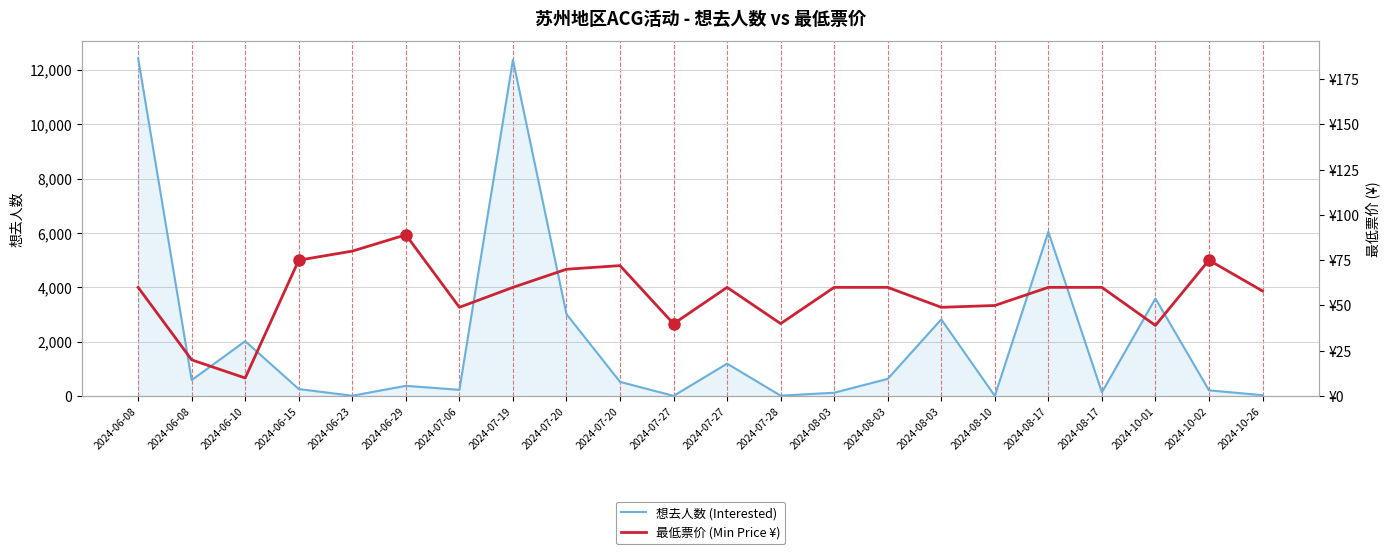

What is the difference between the second highest and minimum values in the 想去人数 (Interested) series?

12359